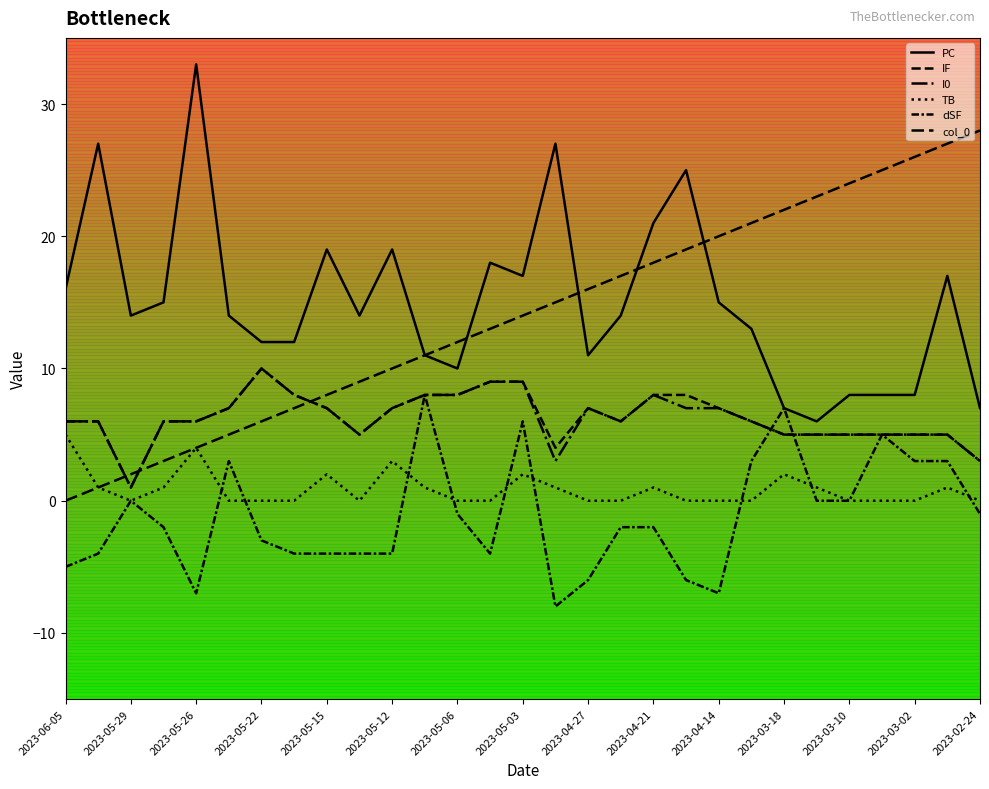

How many lines are shown in the chart?

6